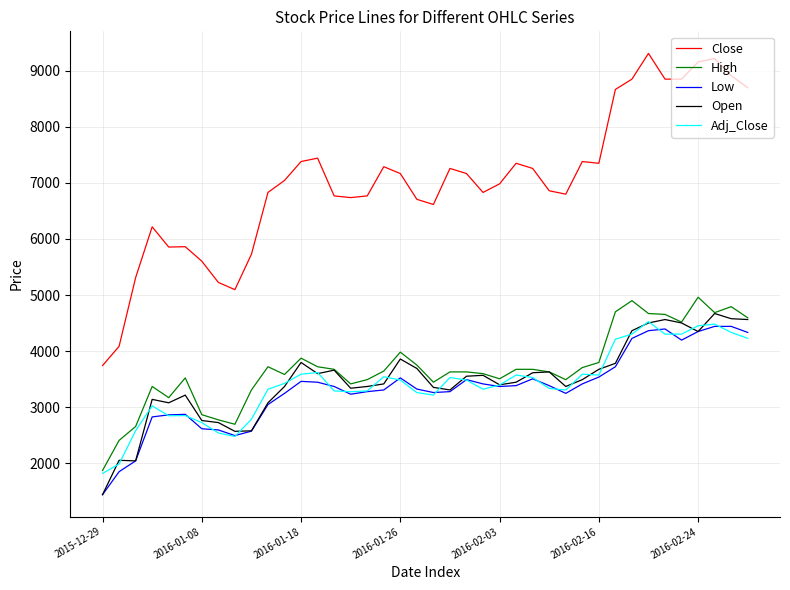

What is the minimum value for Low?

1439